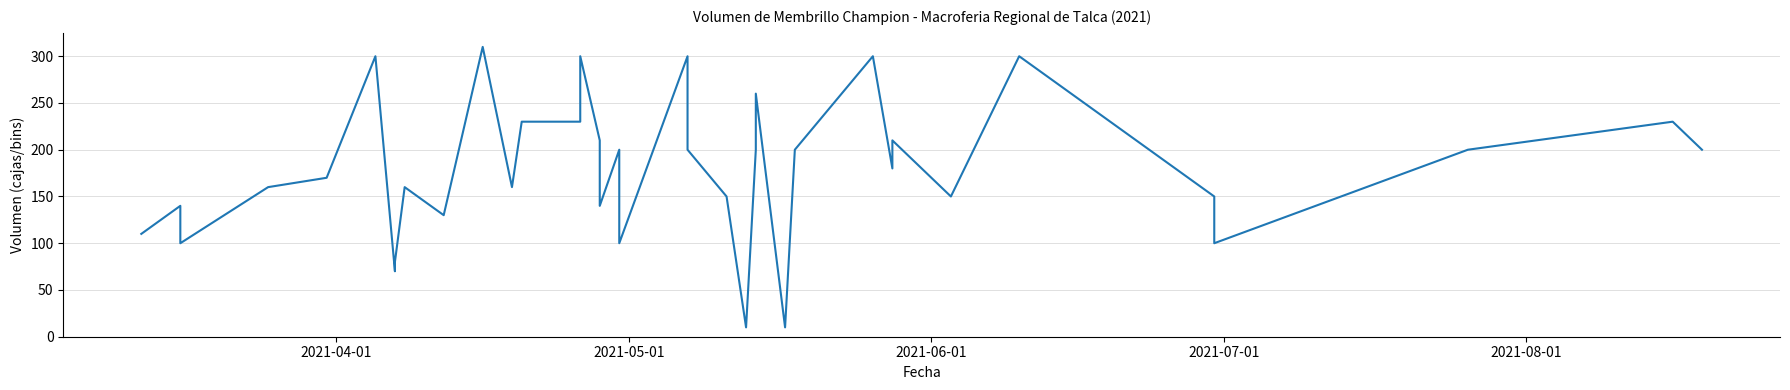

What is the value of the 32nd point from the left?

150